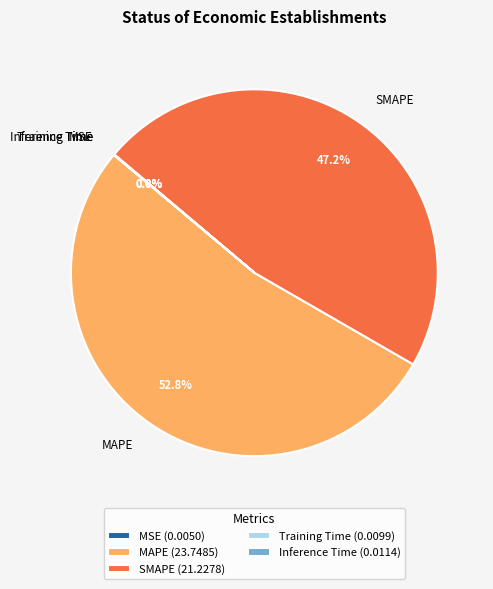

To the nearest percent, what is the average slice percentage?

20%